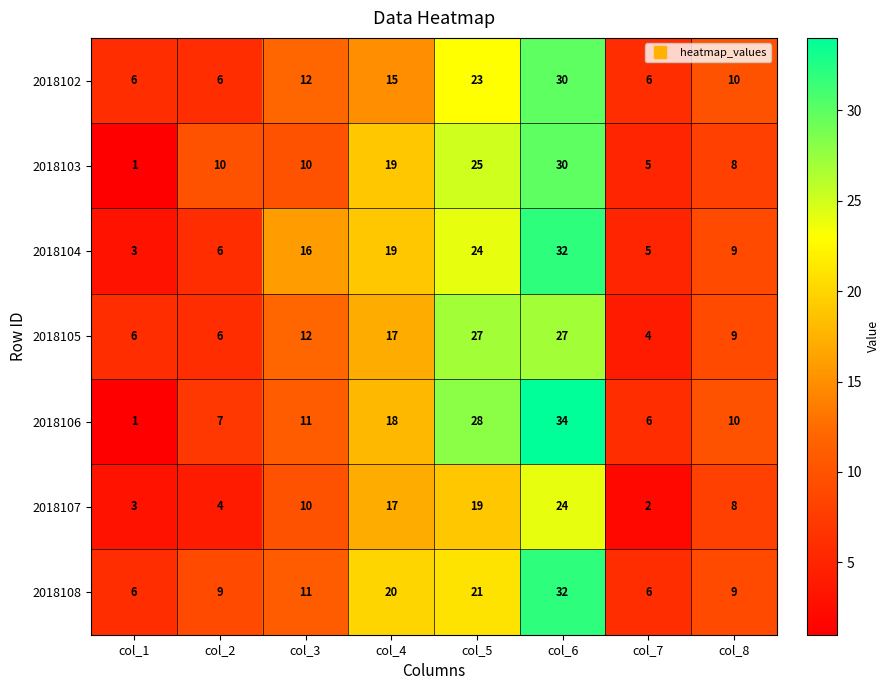

What is the smallest value displayed?

1